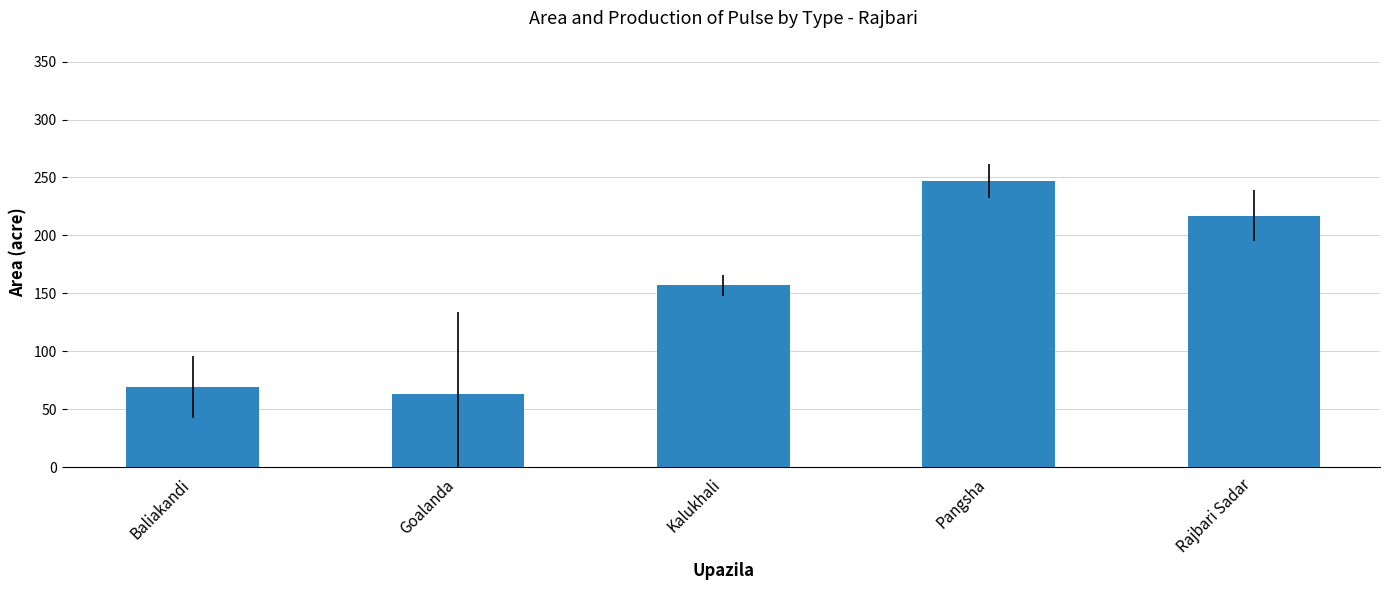

What is the sum of the values at Pangsha and Kalukhali?

404